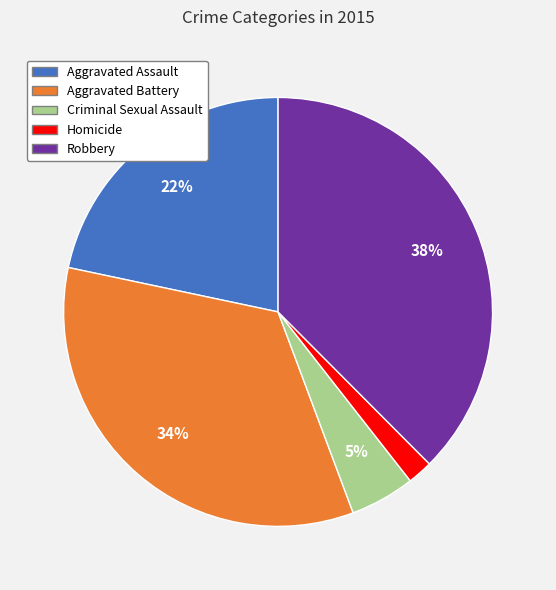

Rank the categories by value from lowest to highest.

Homicide, Criminal Sexual Assault, Aggravated Assault, Aggravated Battery, Robbery